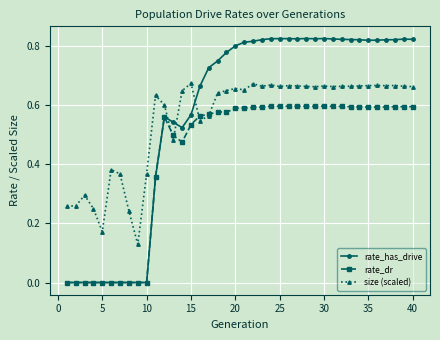

True or false: rate_dr and size (scaled) intersect in this chart.

True